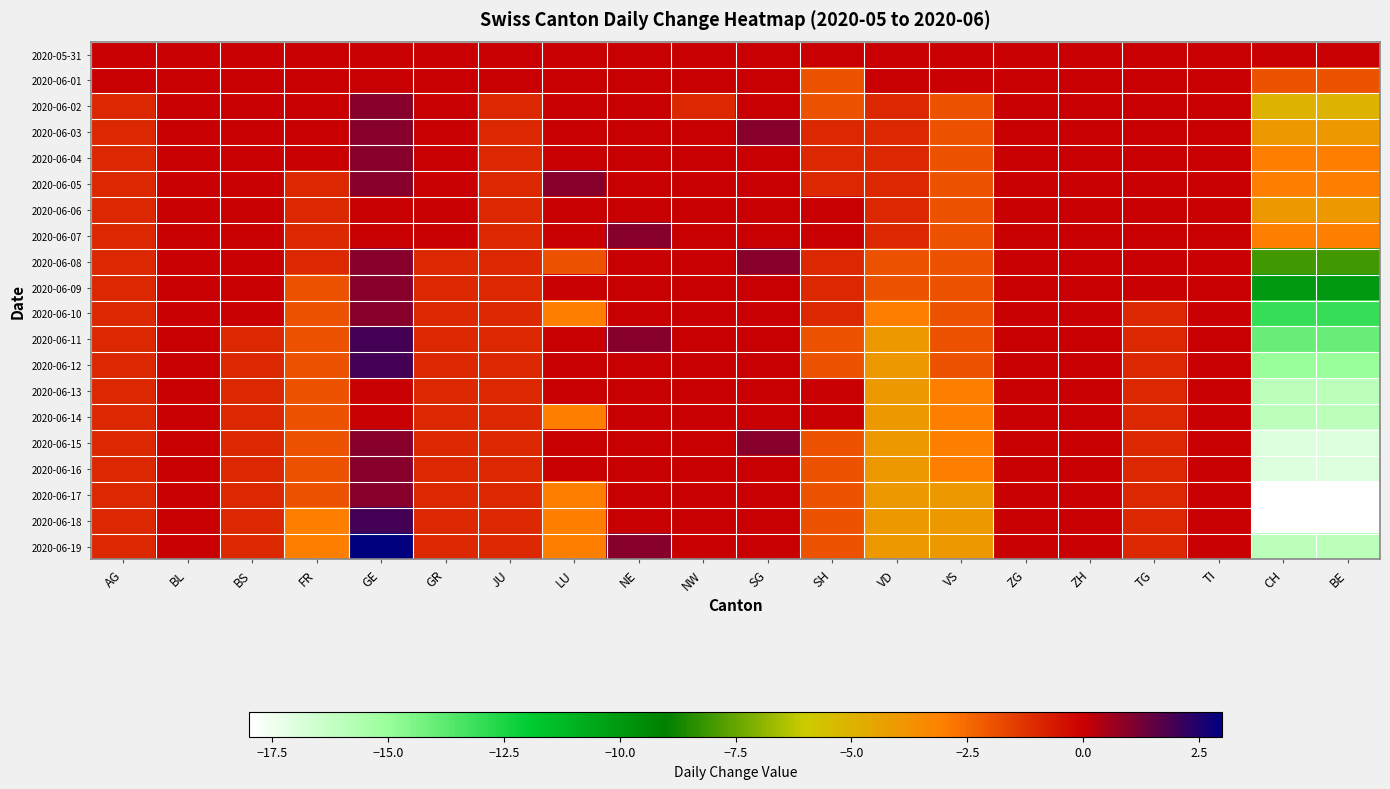

Reading right to left, transcribe all the data shown in this chart.

2020-05-31: BE=0	CH=0	TI=0	TG=0	ZH=0	ZG=0	VS=0	VD=0	SH=0	SG=0	NW=0	NE=0	LU=0	JU=0	GR=0	GE=0	FR=0	BS=0	BL=0	AG=0
2020-06-01: BE=-2	CH=-2	TI=0	TG=0	ZH=0	ZG=0	VS=0	VD=0	SH=-2	SG=0	NW=0	NE=0	LU=0	JU=0	GR=0	GE=0	FR=0	BS=0	BL=0	AG=0
2020-06-02: BE=-5	CH=-5	TI=0	TG=0	ZH=0	ZG=0	VS=-2	VD=-1	SH=-2	SG=0	NW=-1	NE=0	LU=0	JU=-1	GR=0	GE=1	FR=0	BS=0	BL=0	AG=-1
2020-06-03: BE=-4	CH=-4	TI=0	TG=0	ZH=0	ZG=0	VS=-2	VD=-1	SH=-1	SG=1	NW=0	NE=0	LU=0	JU=-1	GR=0	GE=1	FR=0	BS=0	BL=0	AG=-1
2020-06-04: BE=-3	CH=-3	TI=0	TG=0	ZH=0	ZG=0	VS=-2	VD=-1	SH=-1	SG=0	NW=0	NE=0	LU=0	JU=-1	GR=0	GE=1	FR=0	BS=0	BL=0	AG=-1
2020-06-05: BE=-3	CH=-3	TI=0	TG=0	ZH=0	ZG=0	VS=-2	VD=-1	SH=-1	SG=0	NW=0	NE=0	LU=1	JU=-1	GR=0	GE=1	FR=-1	BS=0	BL=0	AG=-1
2020-06-06: BE=-4	CH=-4	TI=0	TG=0	ZH=0	ZG=0	VS=-2	VD=-1	SH=0	SG=0	NW=0	NE=0	LU=0	JU=-1	GR=0	GE=0	FR=-1	BS=0	BL=0	AG=-1
2020-06-07: BE=-3	CH=-3	TI=0	TG=0	ZH=0	ZG=0	VS=-2	VD=-1	SH=0	SG=0	NW=0	NE=1	LU=0	JU=-1	GR=0	GE=0	FR=-1	BS=0	BL=0	AG=-1
2020-06-08: BE=-8	CH=-8	TI=0	TG=0	ZH=0	ZG=0	VS=-2	VD=-2	SH=-1	SG=1	NW=0	NE=0	LU=-2	JU=-1	GR=-1	GE=1	FR=-1	BS=0	BL=0	AG=-1
2020-06-09: BE=-10	CH=-10	TI=0	TG=0	ZH=0	ZG=0	VS=-2	VD=-2	SH=-1	SG=0	NW=0	NE=0	LU=0	JU=-1	GR=-1	GE=1	FR=-2	BS=0	BL=0	AG=-1
2020-06-10: BE=-13	CH=-13	TI=0	TG=-1	ZH=0	ZG=0	VS=-2	VD=-3	SH=-1	SG=0	NW=0	NE=0	LU=-3	JU=-1	GR=-1	GE=1	FR=-2	BS=0	BL=0	AG=-1
2020-06-11: BE=-14	CH=-14	TI=0	TG=-1	ZH=0	ZG=0	VS=-2	VD=-4	SH=-2	SG=0	NW=0	NE=1	LU=0	JU=-1	GR=-1	GE=2	FR=-2	BS=-1	BL=0	AG=-1
2020-06-12: BE=-15	CH=-15	TI=0	TG=-1	ZH=0	ZG=0	VS=-2	VD=-4	SH=-2	SG=0	NW=0	NE=0	LU=0	JU=-1	GR=-1	GE=2	FR=-2	BS=-1	BL=0	AG=-1
2020-06-13: BE=-16	CH=-16	TI=0	TG=-1	ZH=0	ZG=0	VS=-3	VD=-4	SH=0	SG=0	NW=0	NE=0	LU=0	JU=-1	GR=-1	GE=0	FR=-2	BS=-1	BL=0	AG=-1
2020-06-14: BE=-16	CH=-16	TI=0	TG=-1	ZH=0	ZG=0	VS=-3	VD=-4	SH=0	SG=0	NW=0	NE=0	LU=-3	JU=-1	GR=-1	GE=0	FR=-2	BS=-1	BL=0	AG=-1
2020-06-15: BE=-17	CH=-17	TI=0	TG=-1	ZH=0	ZG=0	VS=-3	VD=-4	SH=-2	SG=1	NW=0	NE=0	LU=0	JU=-1	GR=-1	GE=1	FR=-2	BS=-1	BL=0	AG=-1
2020-06-16: BE=-17	CH=-17	TI=0	TG=-1	ZH=0	ZG=0	VS=-3	VD=-4	SH=-2	SG=0	NW=0	NE=0	LU=0	JU=-1	GR=-1	GE=1	FR=-2	BS=-1	BL=0	AG=-1
2020-06-17: BE=-18	CH=-18	TI=0	TG=-1	ZH=0	ZG=0	VS=-4	VD=-4	SH=-2	SG=0	NW=0	NE=0	LU=-3	JU=-1	GR=-1	GE=1	FR=-2	BS=-1	BL=0	AG=-1
2020-06-18: BE=-18	CH=-18	TI=0	TG=-1	ZH=0	ZG=0	VS=-4	VD=-4	SH=-2	SG=0	NW=0	NE=0	LU=-3	JU=-1	GR=-1	GE=2	FR=-3	BS=-1	BL=0	AG=-1
2020-06-19: BE=-16	CH=-16	TI=0	TG=-1	ZH=0	ZG=0	VS=-4	VD=-4	SH=-2	SG=0	NW=0	NE=1	LU=-3	JU=-1	GR=-1	GE=3	FR=-3	BS=-1	BL=0	AG=-1